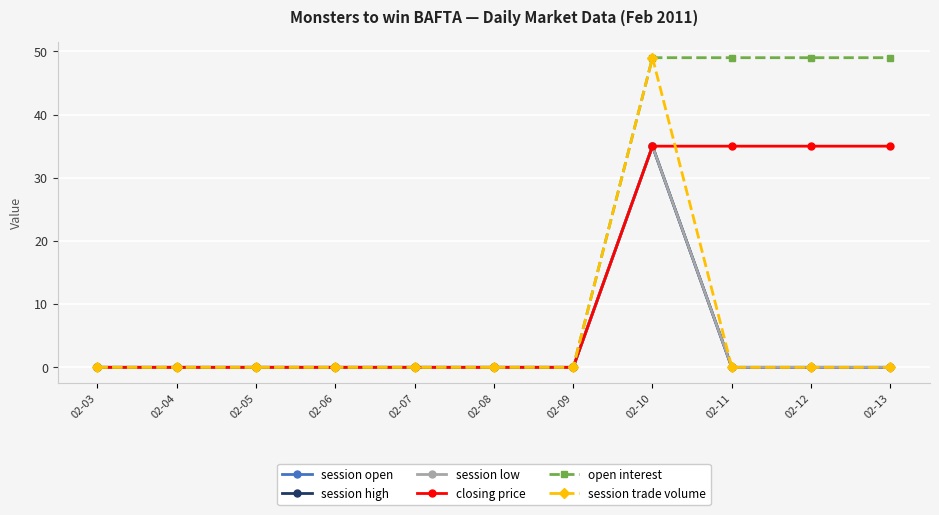

Is this an area chart (filled region under the line)?

No